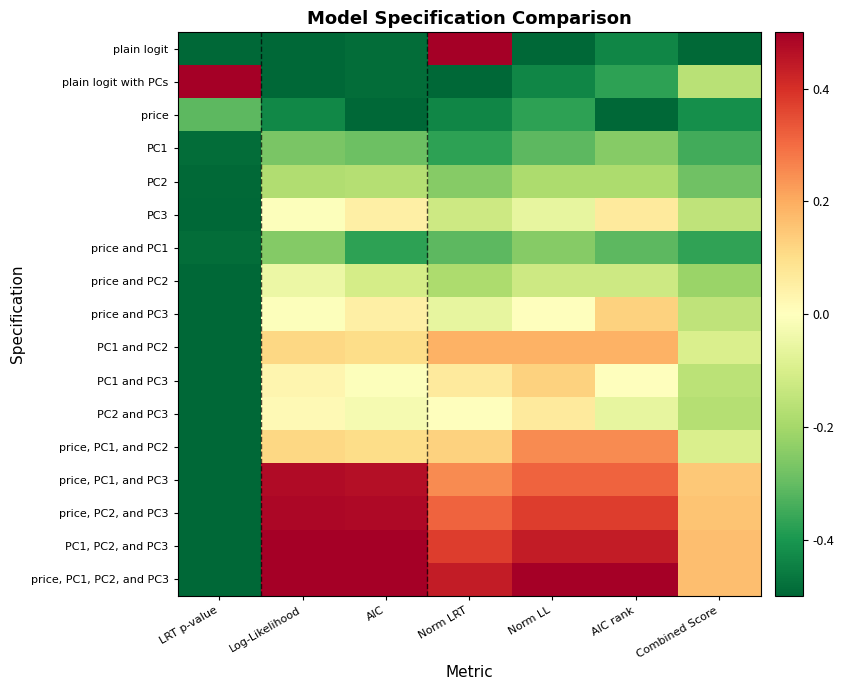

At how many categories does at least one series exceed 0?

7